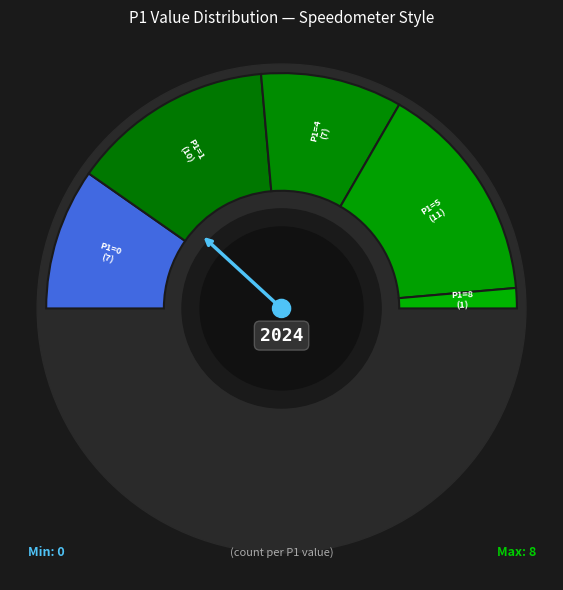

The P1=1 slice represents 48% of the pie. True or false?

False